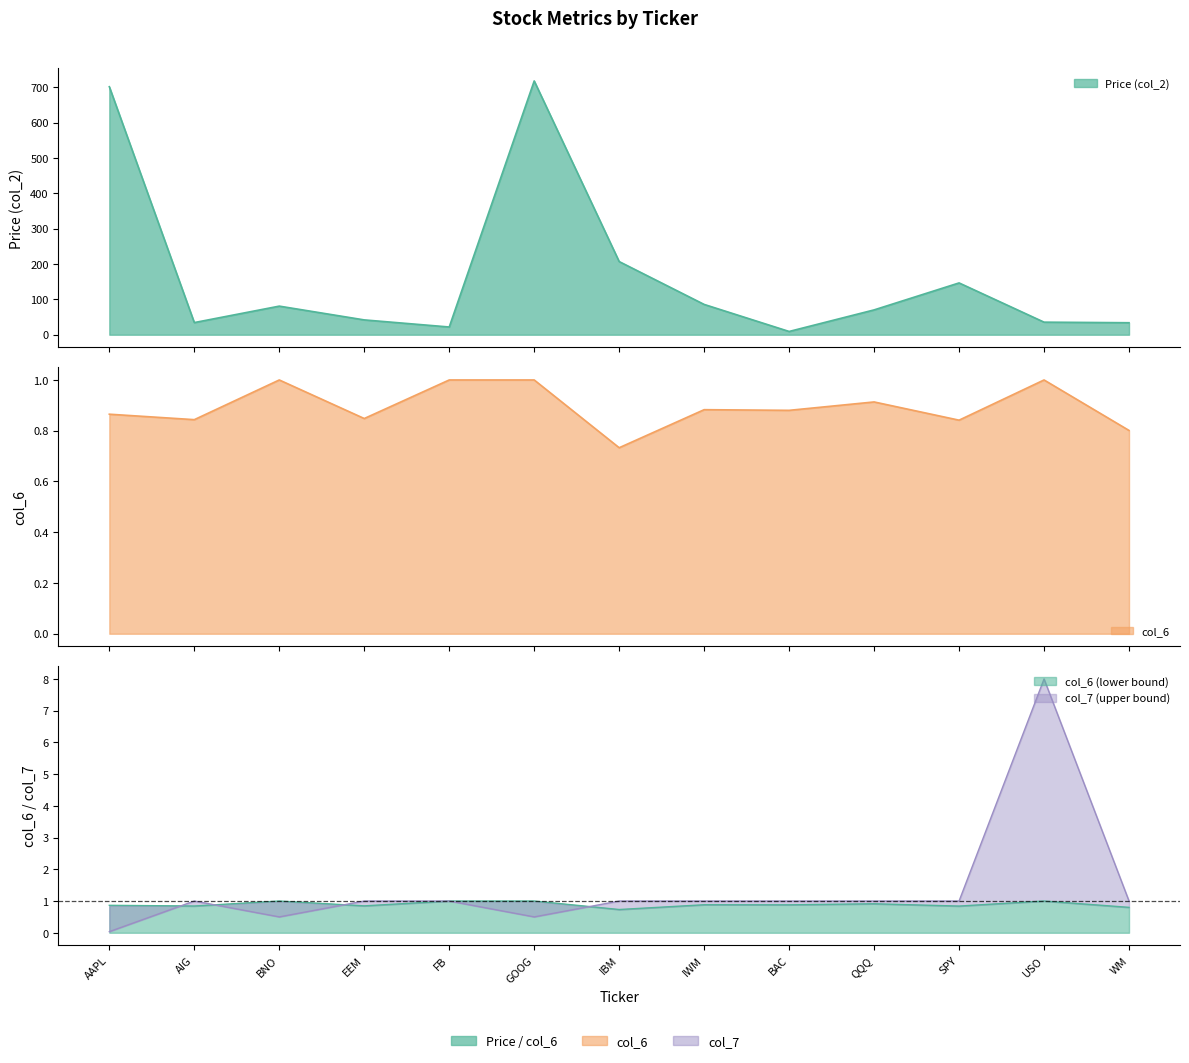

What position from the right is AAPL?

13